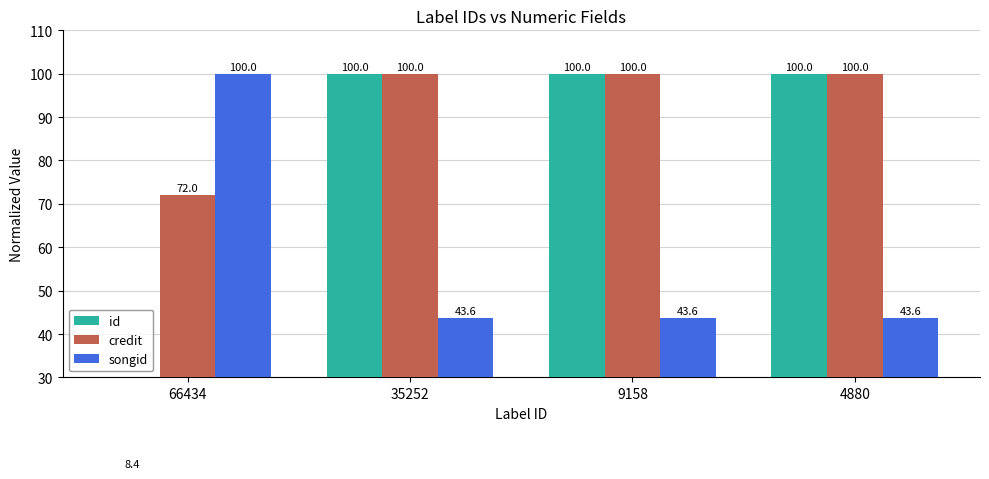

List the series in order of their overall mean, lowest first.

songid, id, credit